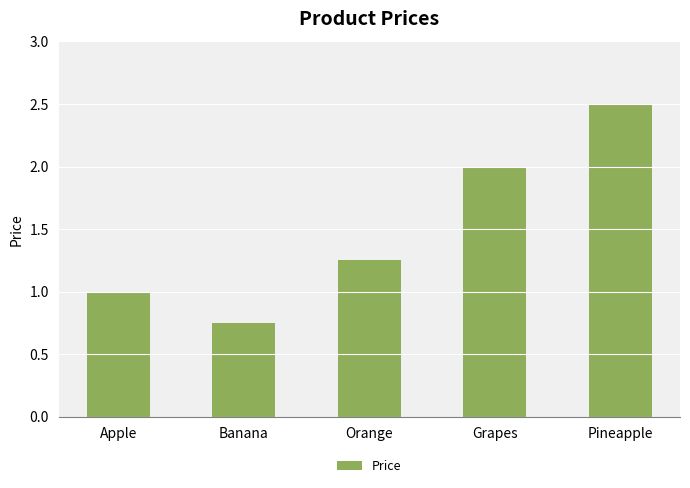

What is the maximum value shown in the chart?

2.5